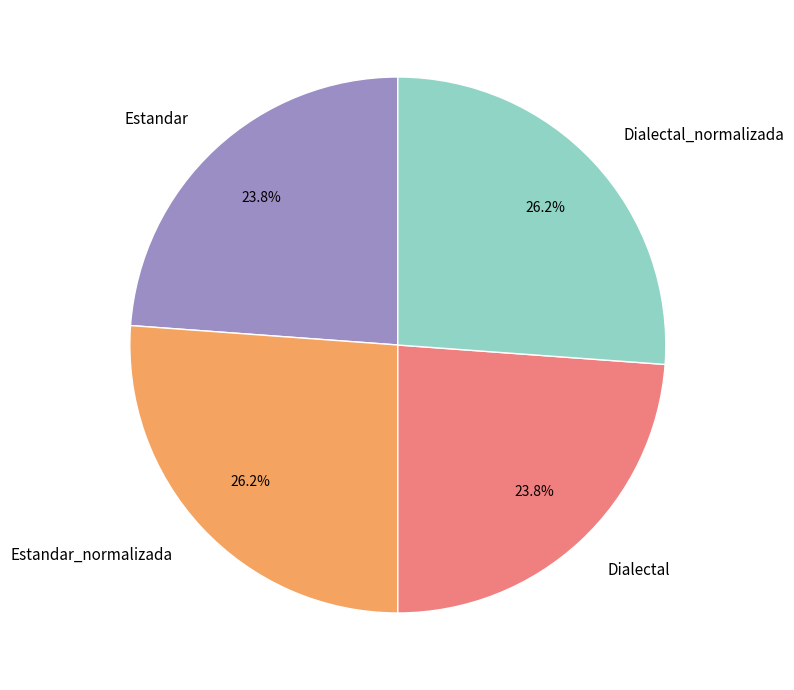

To the nearest percent, what is the difference between the largest and smallest slice percentages?

2%